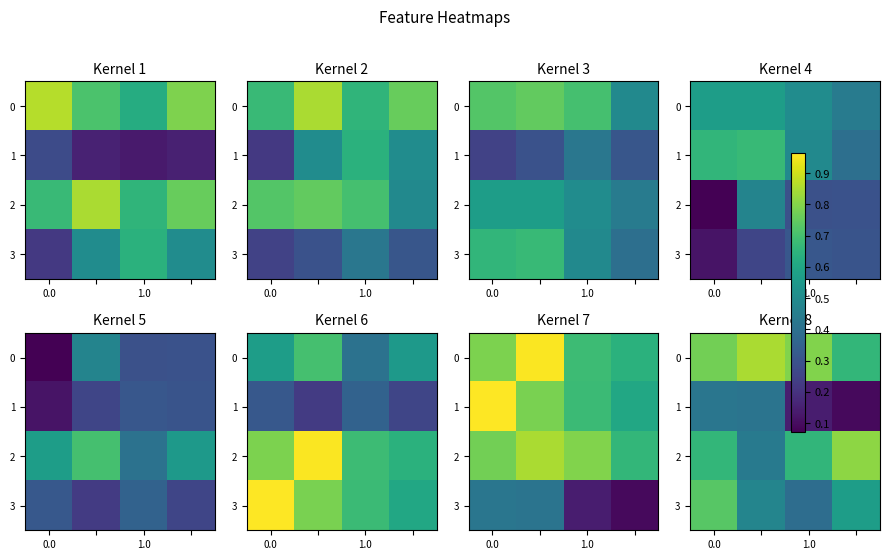

Rank the series by their average value, from highest to lowest.

0, 2, 3, 1